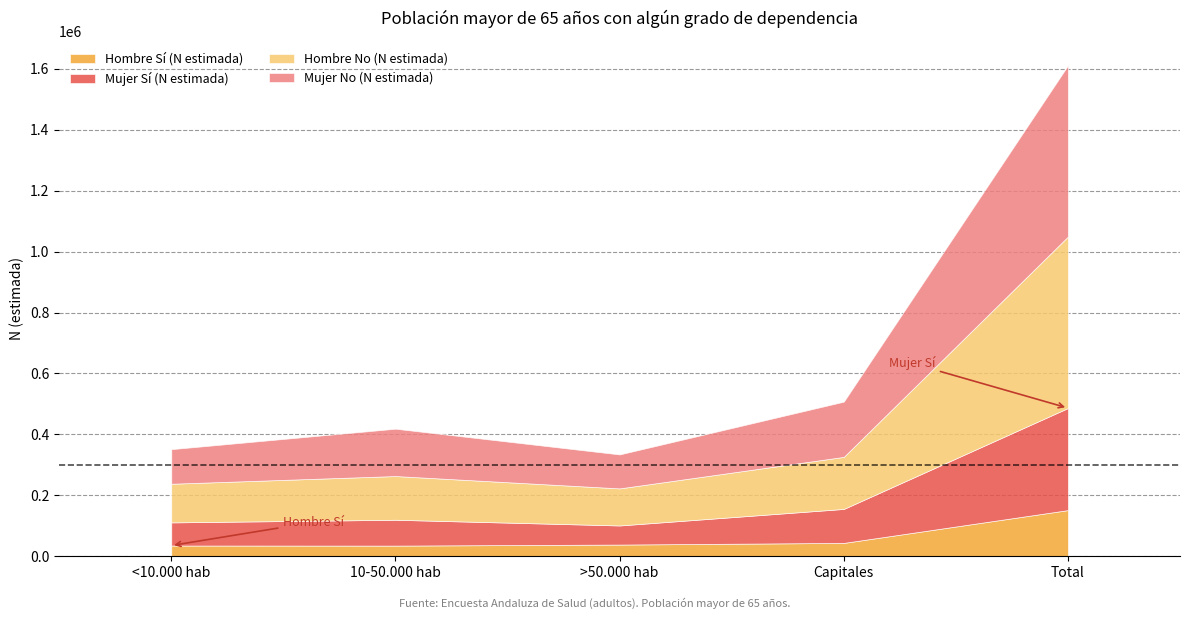

Is it true that Hombre No (N estimada) equals 121692 at >50.000 hab?

True